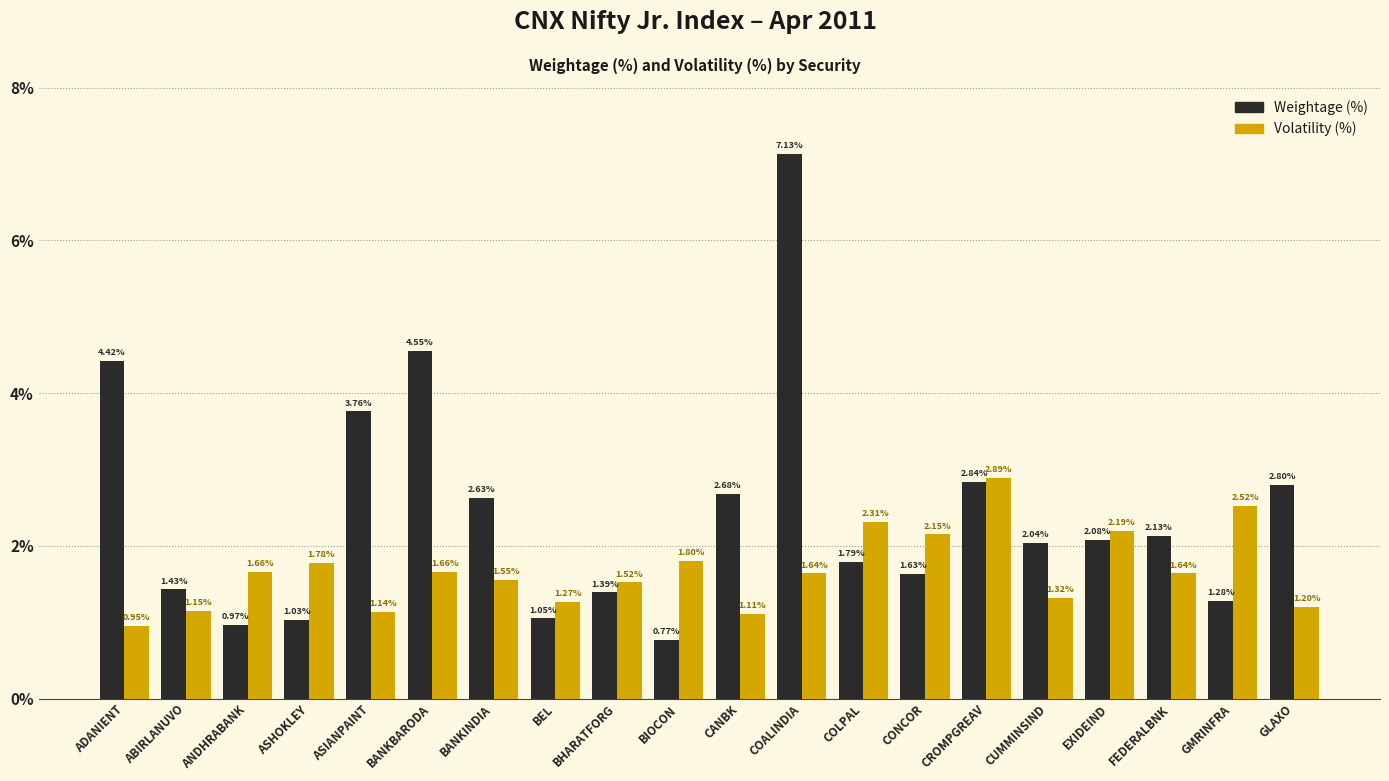

Where does the Volatility (%) series first go above 1?

ABIRLANUVO